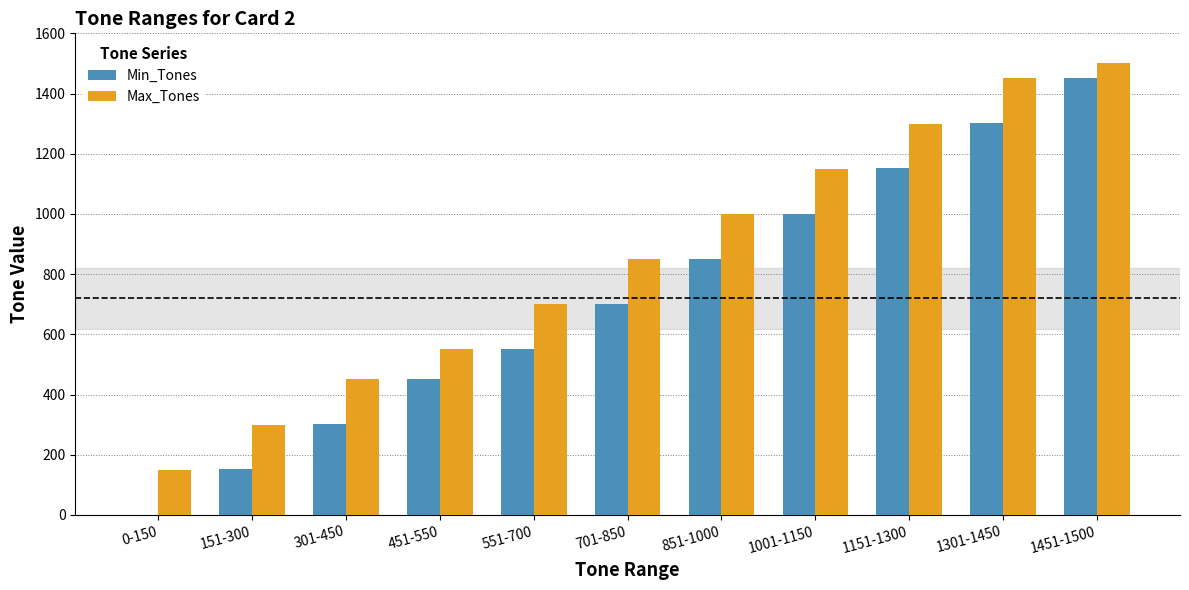

Which series has the largest range (max minus min)?

Min_Tones